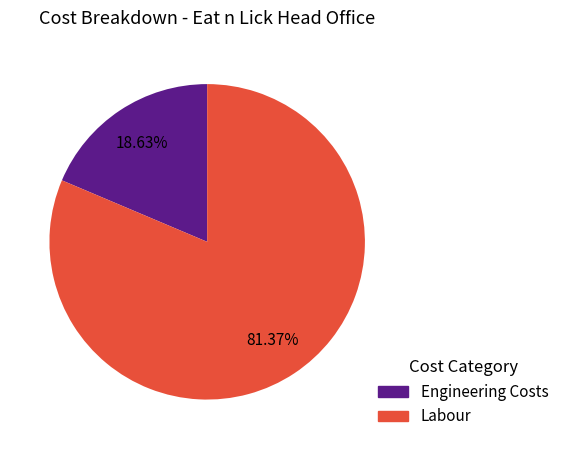

Is there any slice that represents more than half of the pie?

Yes